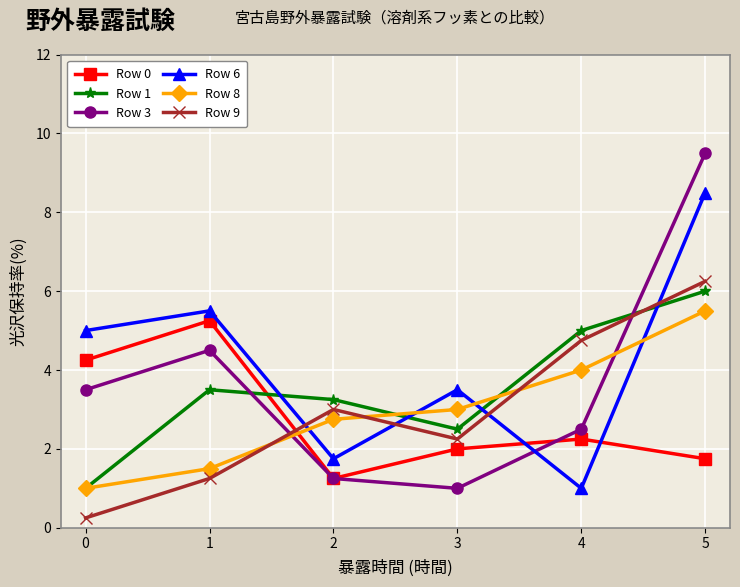

What is the difference between the highest and lowest values at 4?

4.0